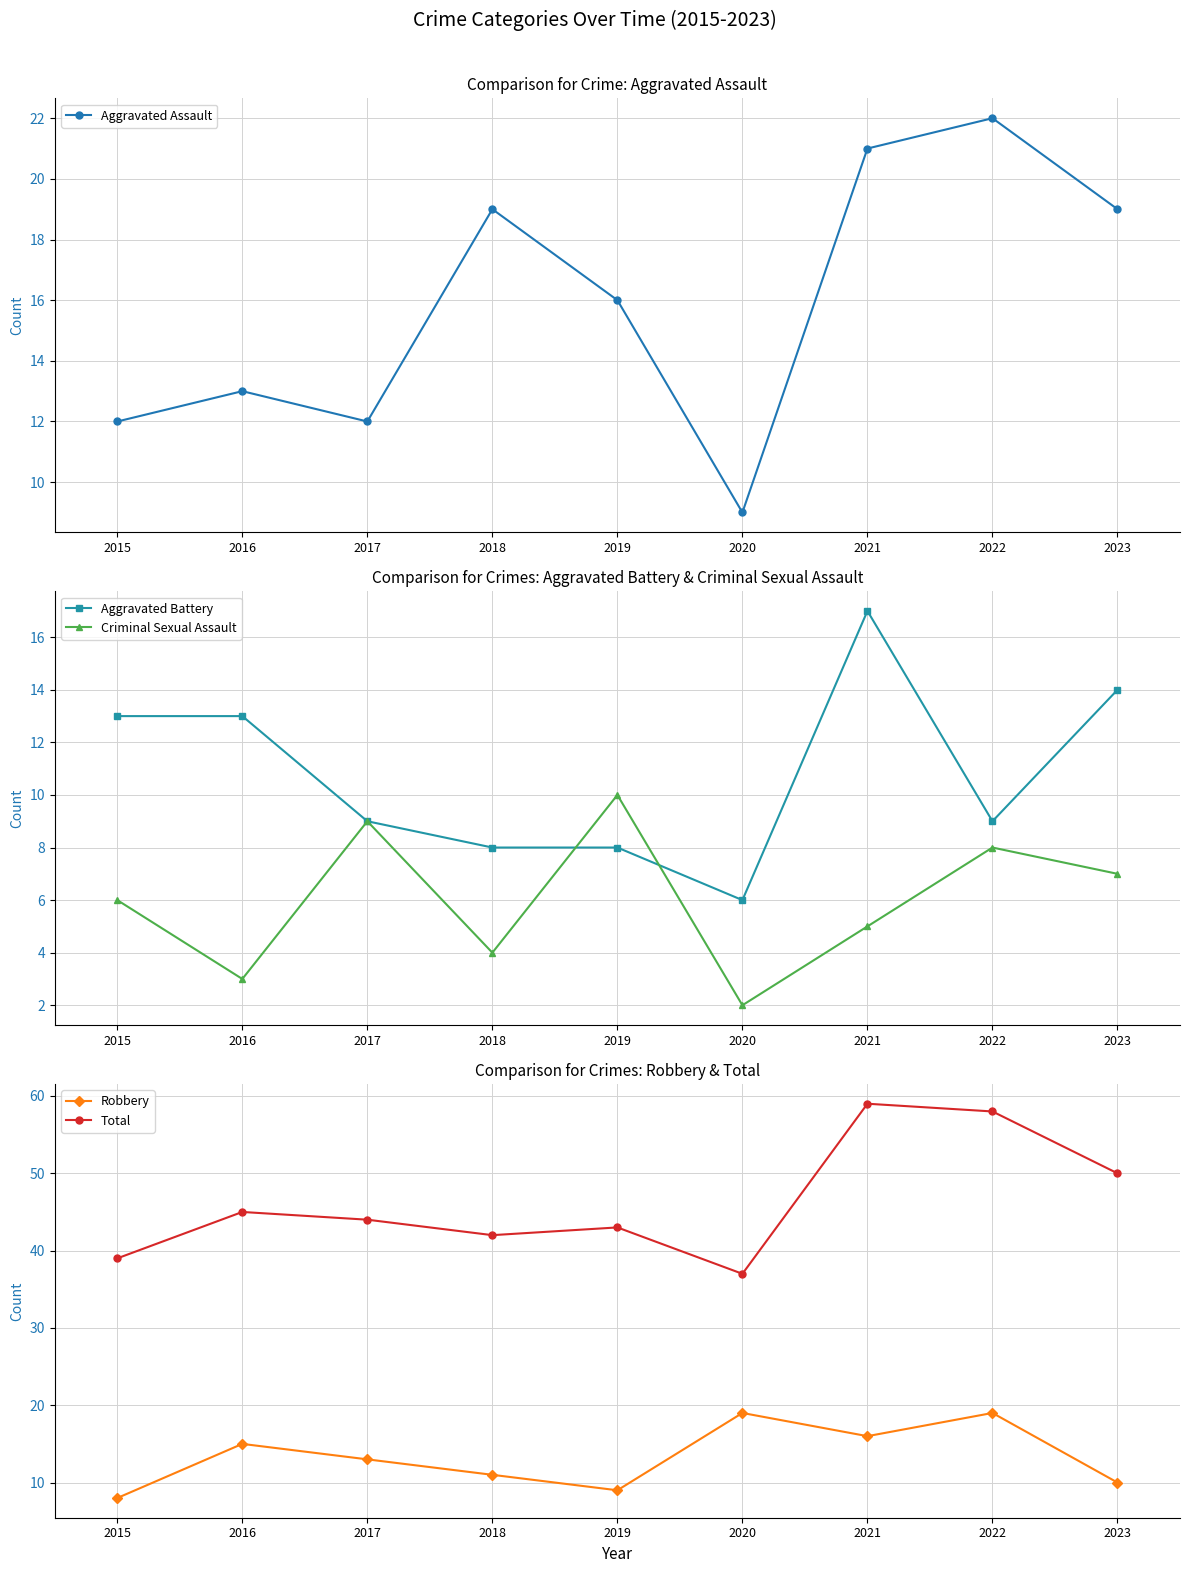

Rank the series at 2021 from highest to lowest value.

Total, Aggravated Assault, Aggravated Battery, Robbery, Criminal Sexual Assault